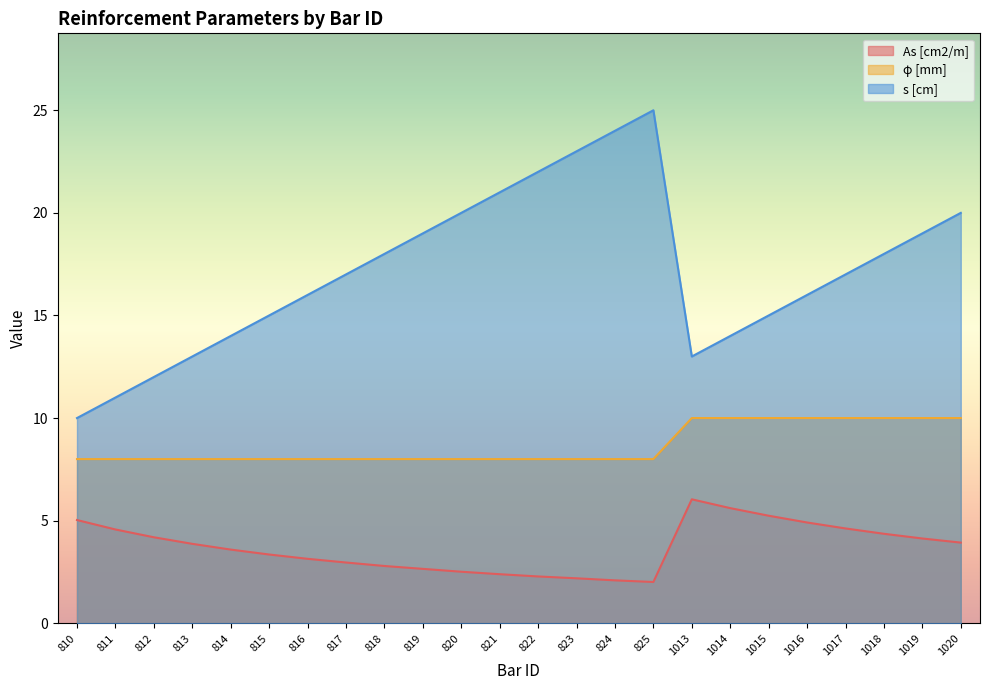

Reading left to right, what are all the values shown in this chart?

As [cm2/m]: 5.0	4.6	4.2	3.9	3.6	3.4	3.1	3.0	2.8	2.6	2.5	2.4	2.3	2.2	2.1	2.0	6.0	5.6	5.2	4.9	4.6	4.4	4.1	3.9
φ [mm]: 8.0	8.0	8.0	8.0	8.0	8.0	8.0	8.0	8.0	8.0	8.0	8.0	8.0	8.0	8.0	8.0	10.0	10.0	10.0	10.0	10.0	10.0	10.0	10.0
s [cm]: 10.0	11.0	12.0	13.0	14.0	15.0	16.0	17.0	18.0	19.0	20.0	21.0	22.0	23.0	24.0	25.0	13.0	14.0	15.0	16.0	17.0	18.0	19.0	20.0